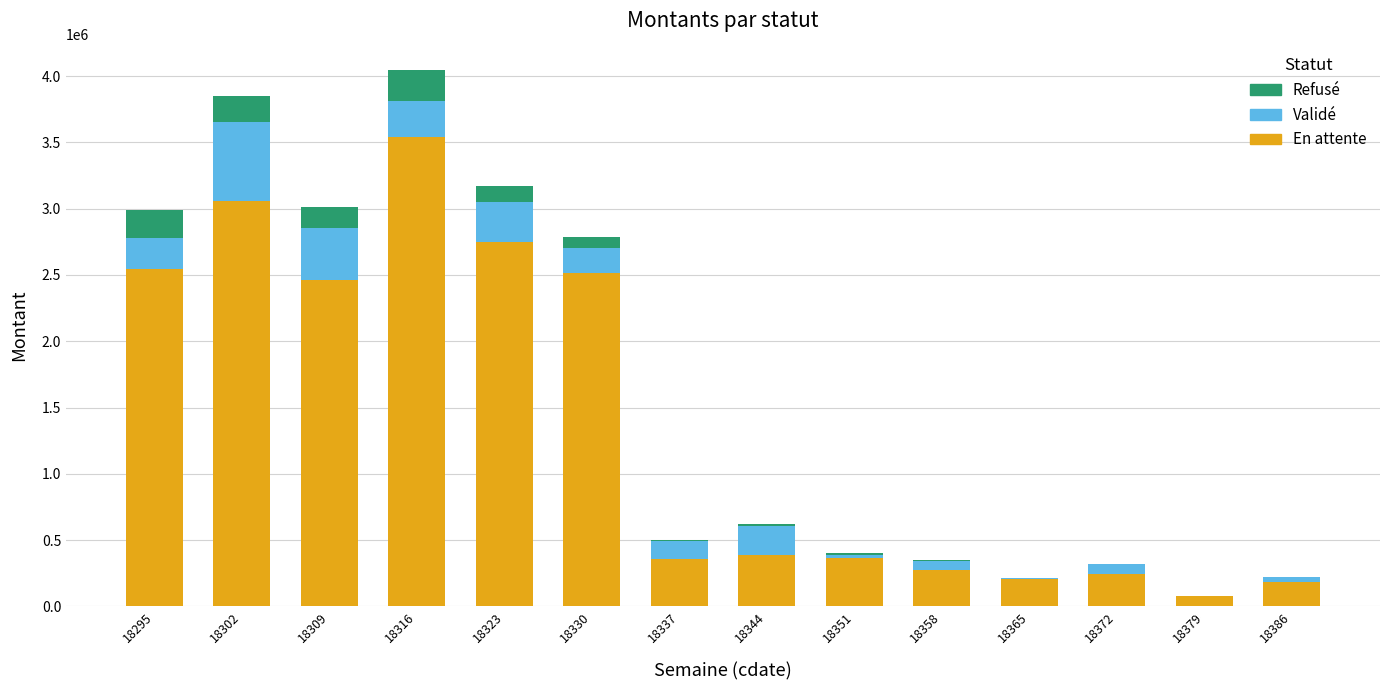

What is the highest value of the En attente series?

3539751.3